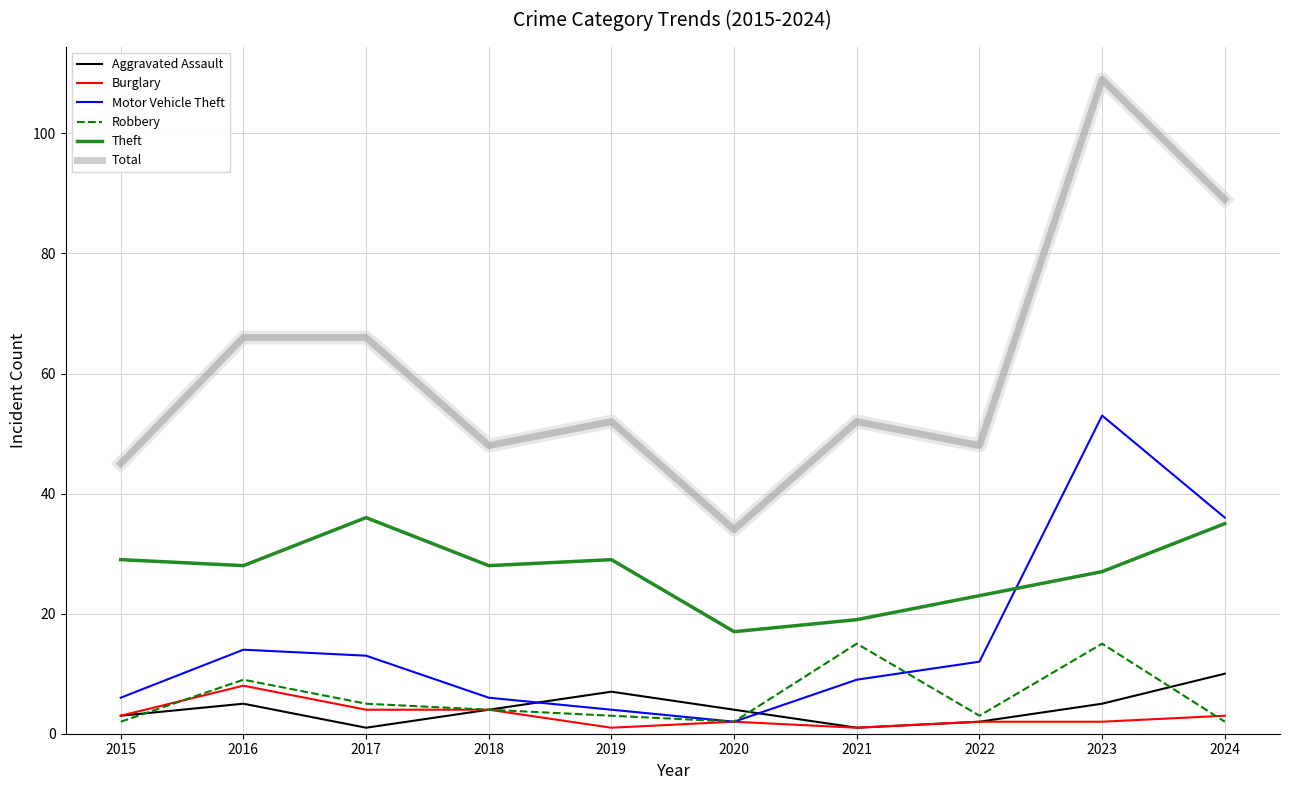

Which series has the largest total across all categories?

Total